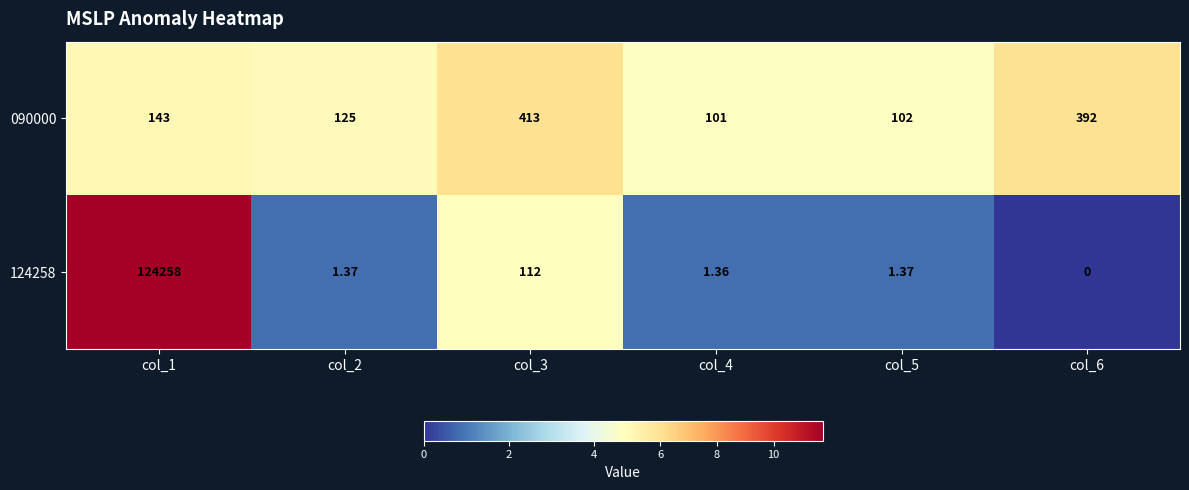

What is the total value across all series at col_6?

392.0